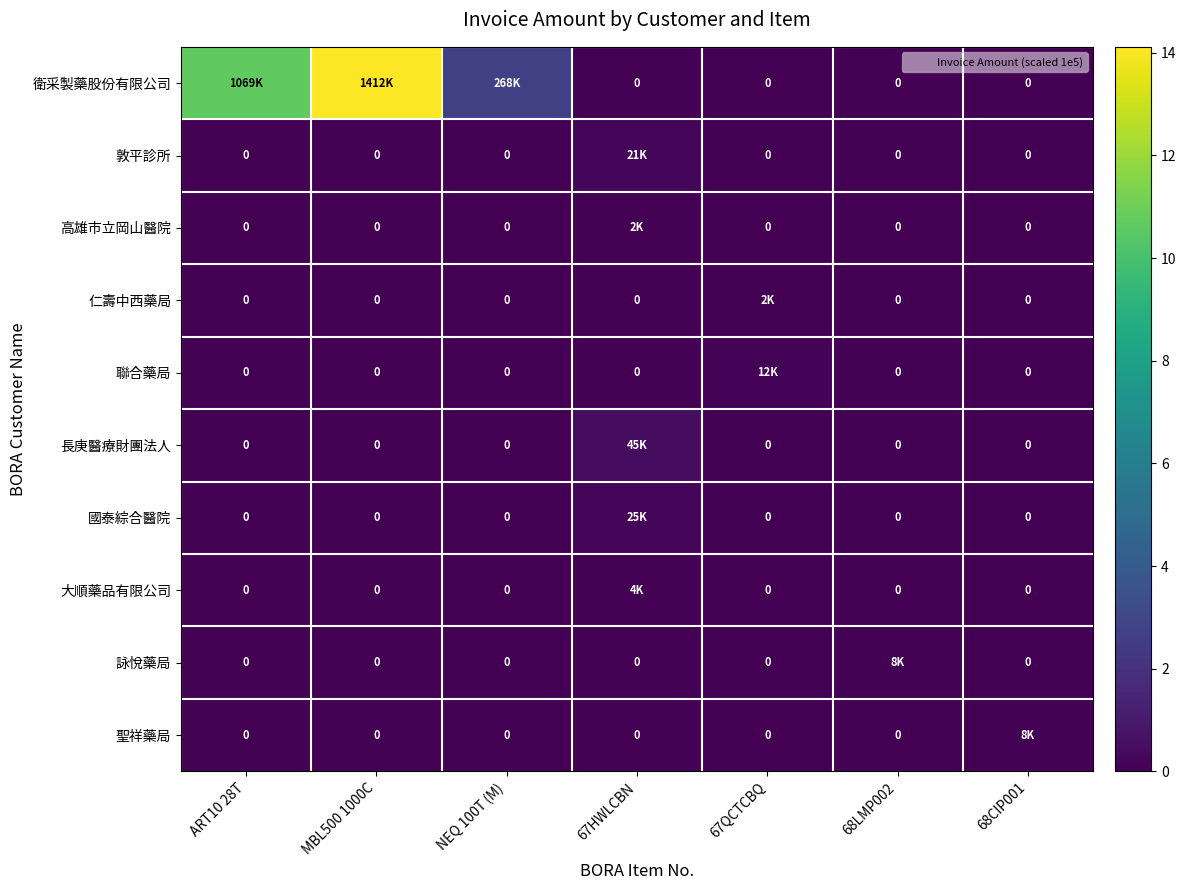

True or false: 長庚醫療財團法人 has a value of 0.5 at 67HWLCBN.

True